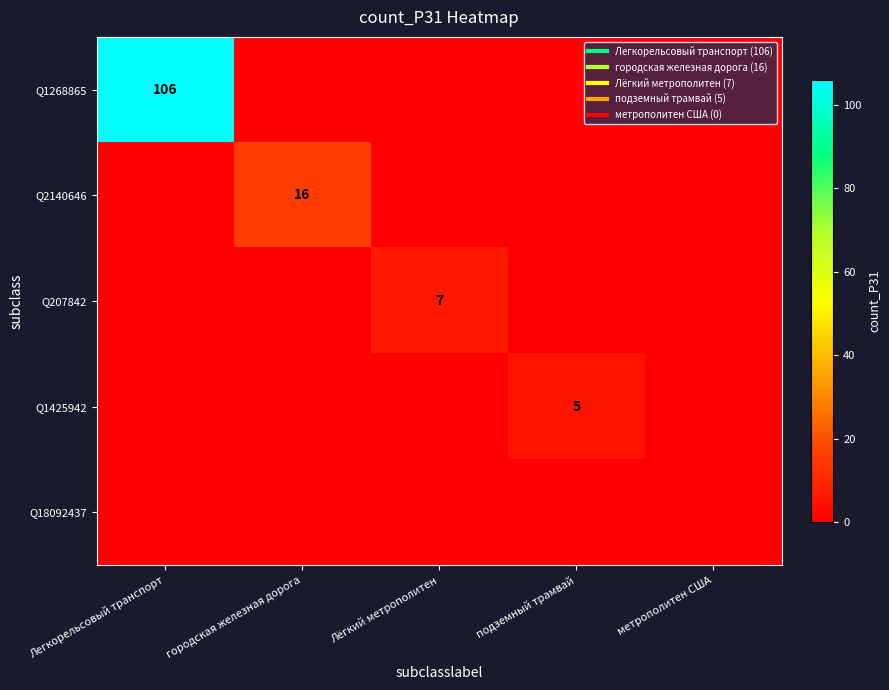

Which series has the largest range (max minus min)?

Q1268865